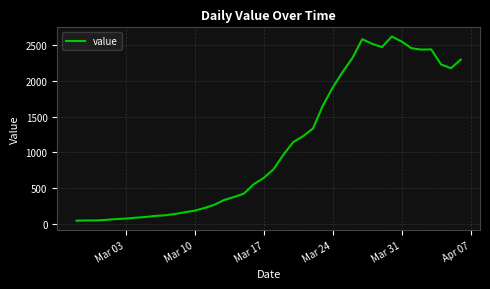

What is the difference between the maximum and minimum values?

2566